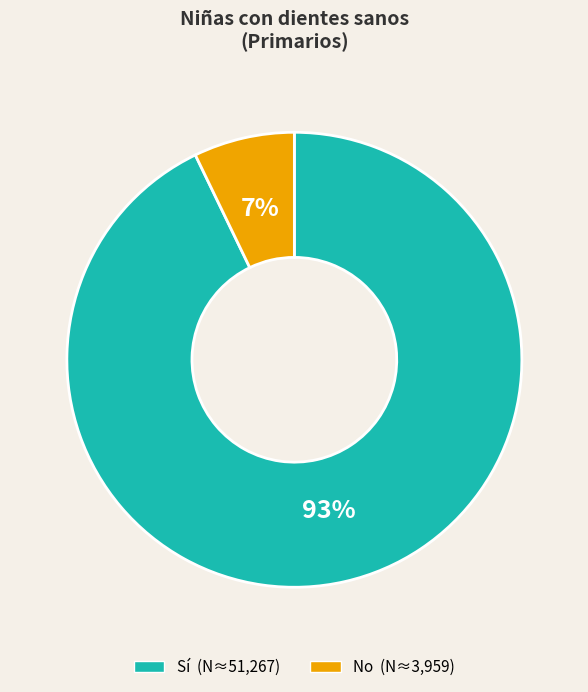

Combined, do Sí and No account for over 50%?

Yes